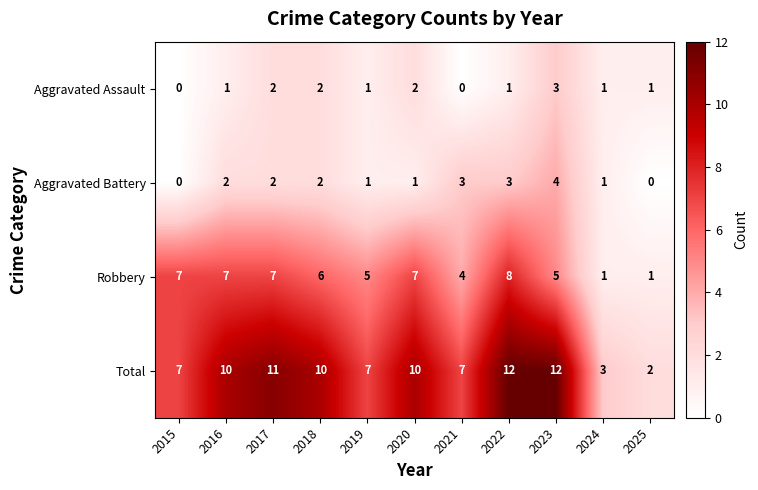

Which series has the widest spread of values?

Total